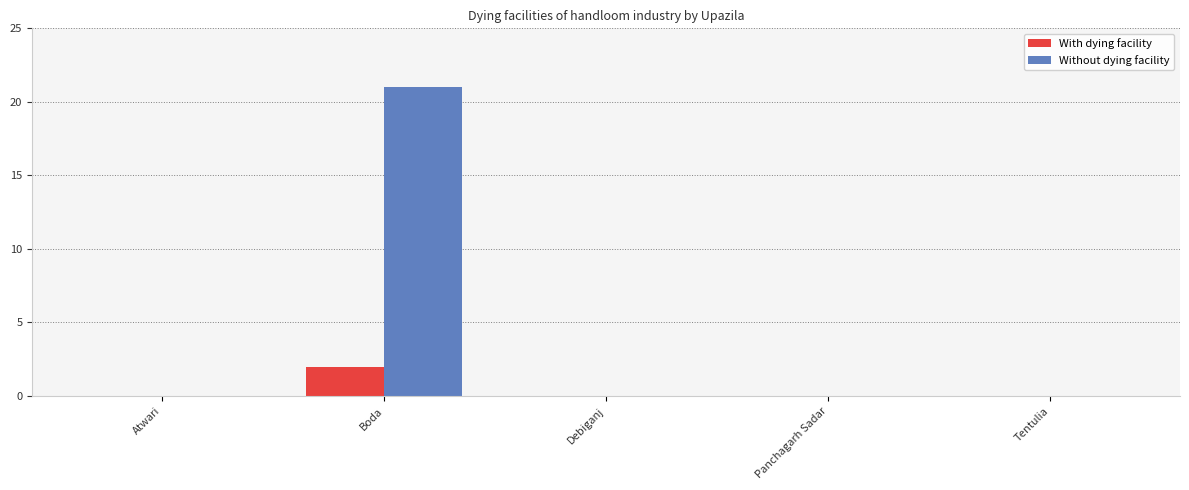

What is the maximum value for Without dying facility?

21